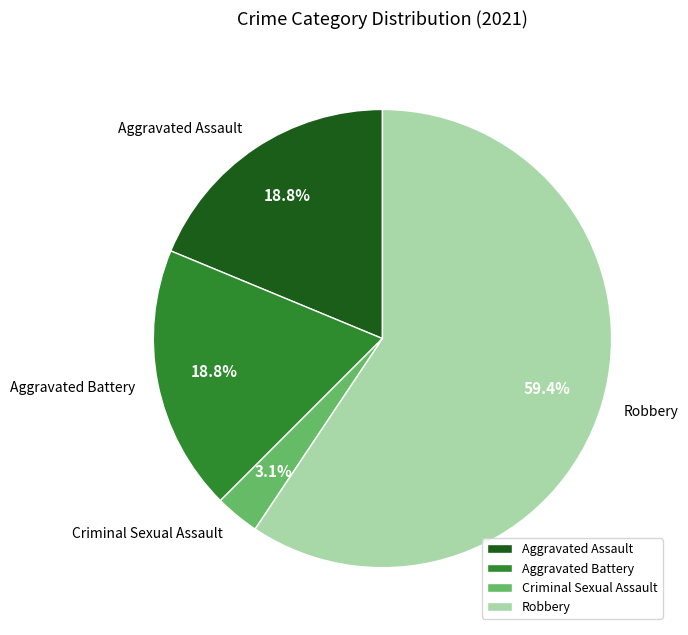

How many slices are in this pie chart?

4